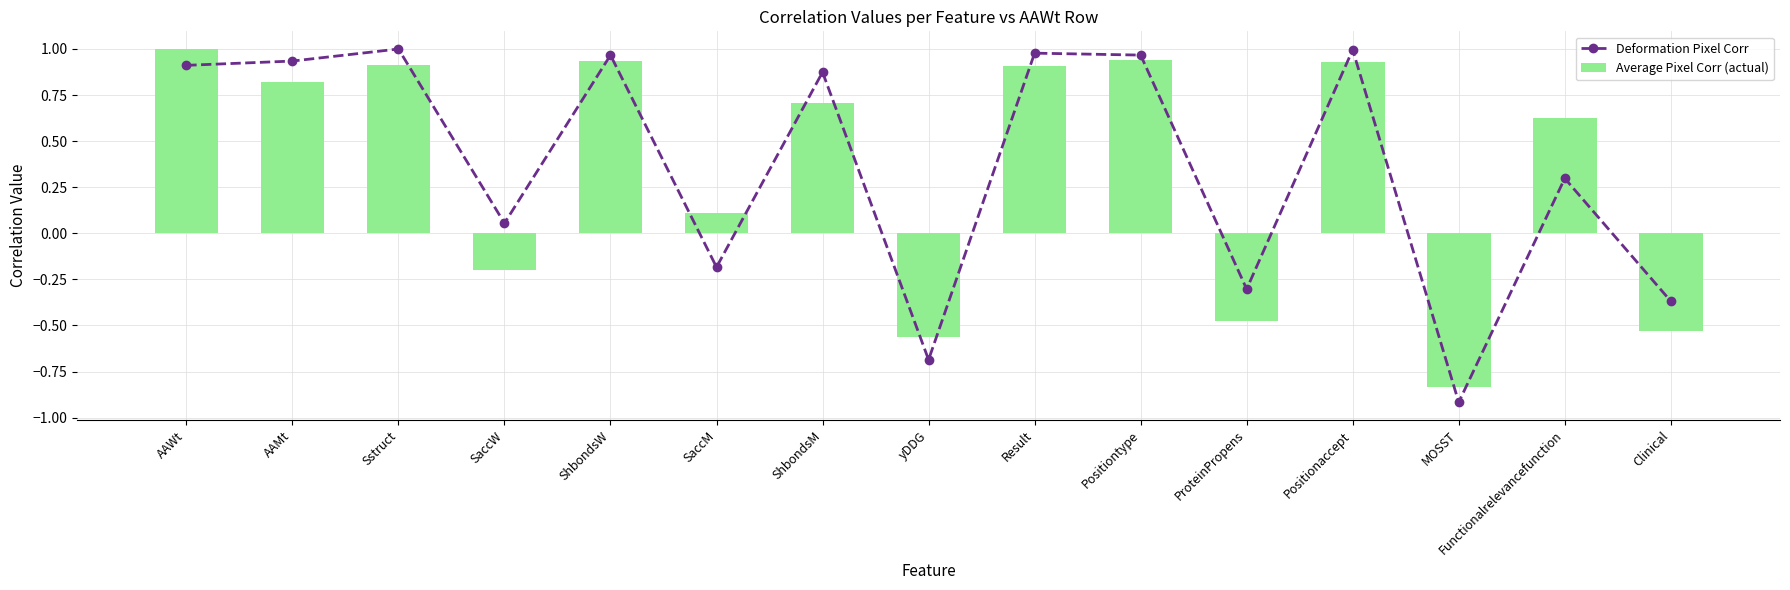

How many negative values does the Deformation Pixel Corr series have?

5